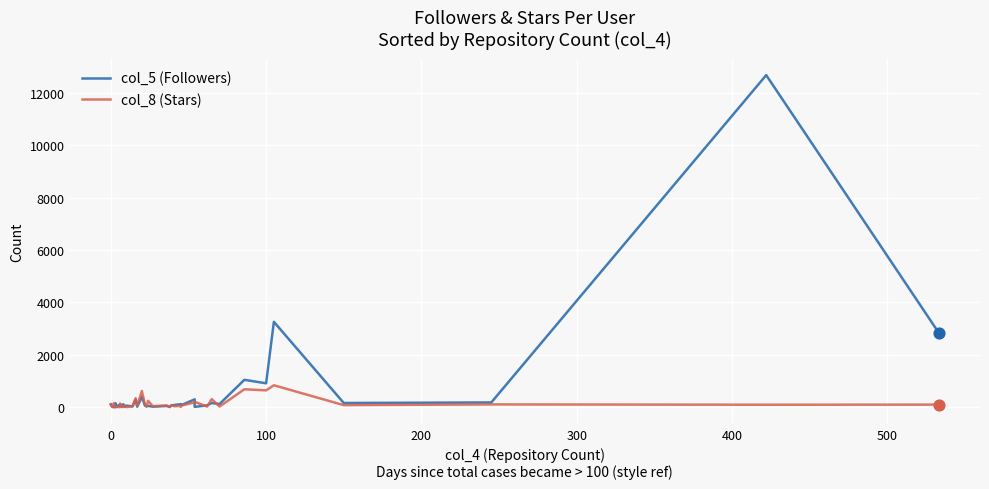

Which series has the largest total across all categories?

col_5 (Followers)